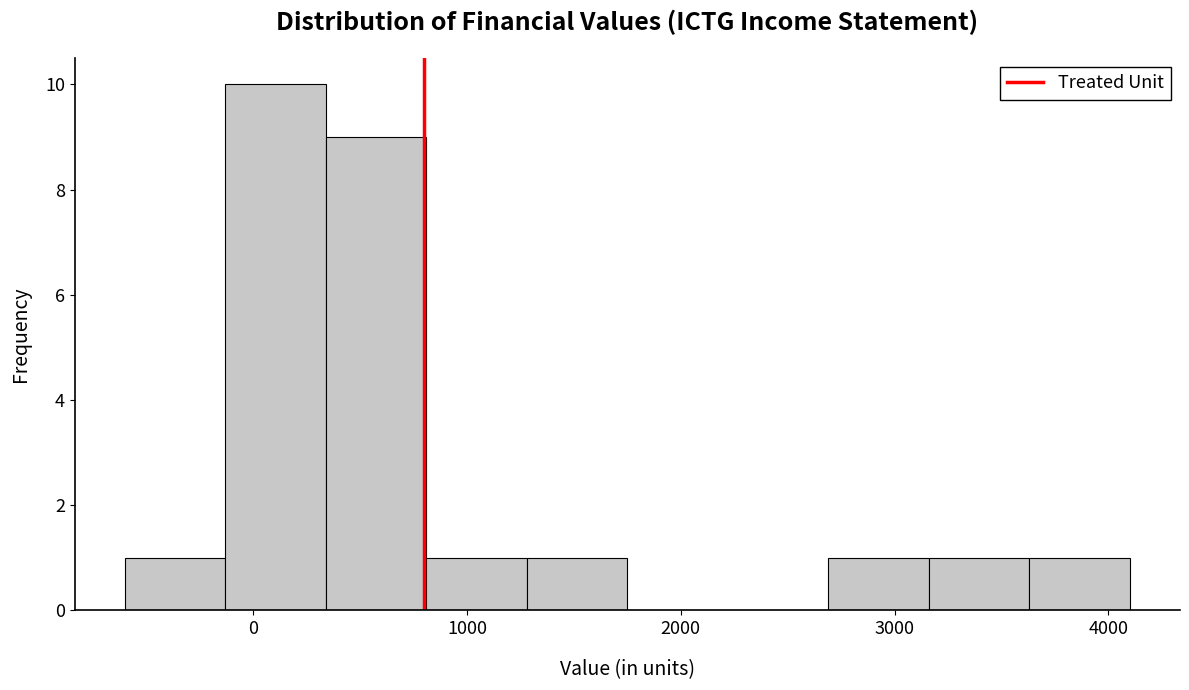

Reading left to right, list every bar in this chart as the range it spans on the x-axis followed by its height. Neither the bar edges nor the heights are printed on the chart, so give them approximately, as read against the axes.

-600 to -130: 1
-130 to 340: 10
340 to 810: 9
810 to 1280: 1
1280 to 1750: 1
1750 to 2220: 0
2220 to 2690: 0
2690 to 3160: 1
3160 to 3630: 1
3630 to 4100: 1